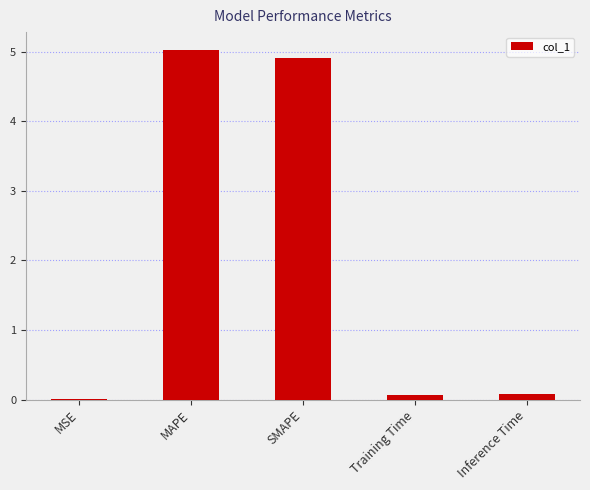

Which category has the highest value across all series?

MAPE